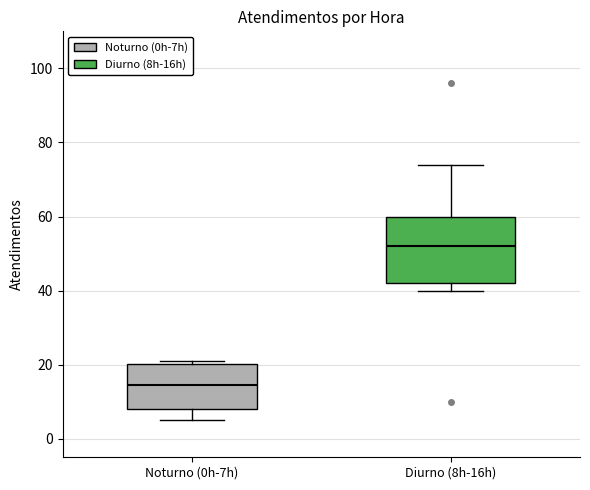

Which box has the lowest median line?

Noturno (0h-7h)